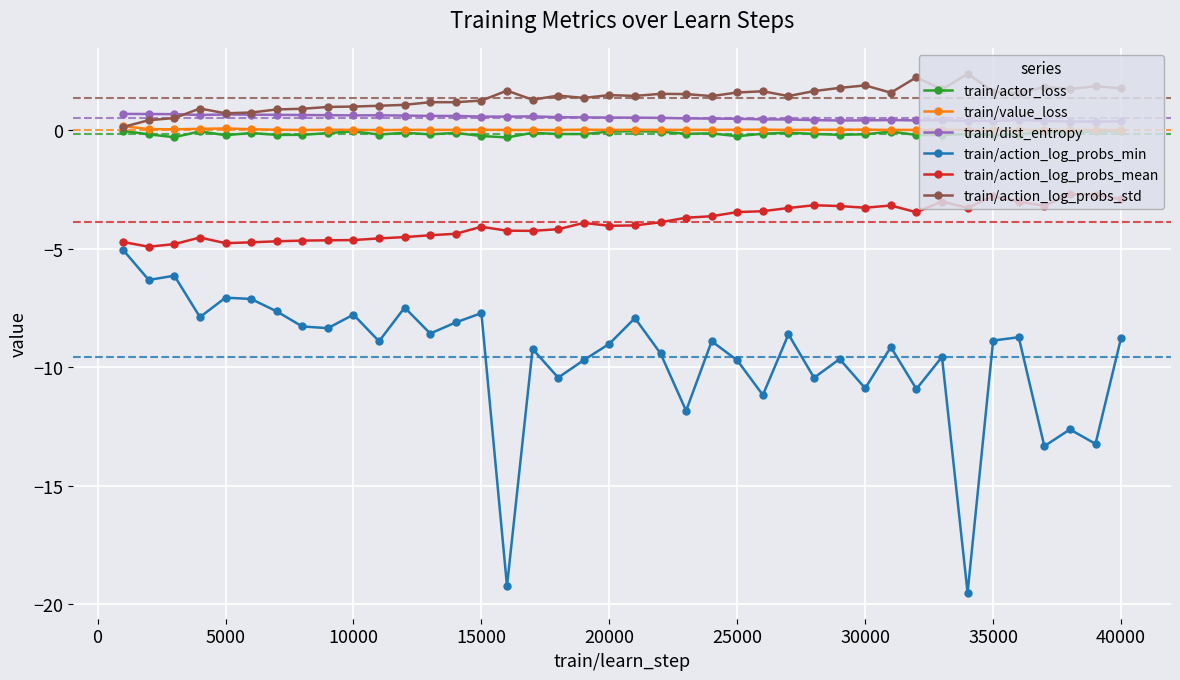

True or false: train/action_log_probs_std and train/action_log_probs_mean intersect in this chart.

False